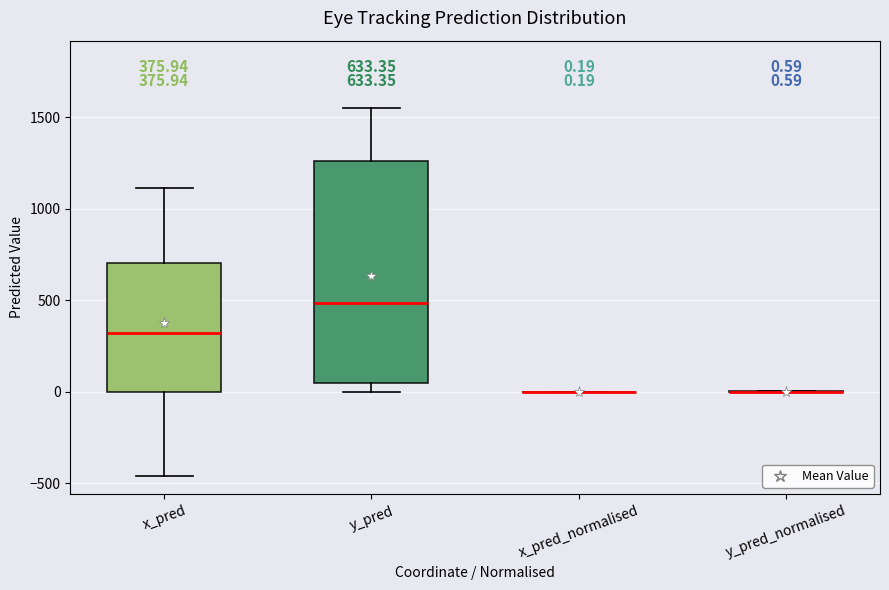

Which box is the tallest, from its lower edge to its upper edge?

y_pred